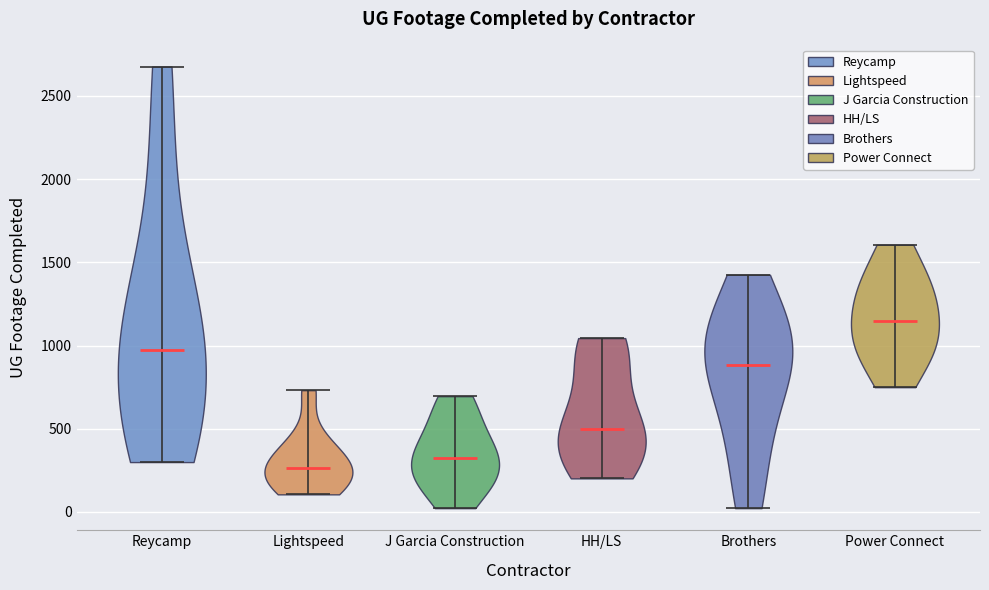

Reading left to right, read every violin against the y-axis: where its median line is, and the lowest and highest points it reaches. The values are not printed on the chart, so give them approximately, as read against the axis.

Reycamp: median line 1000, lowest point 300, highest point 2700
Lightspeed: median line 250, lowest point 100, highest point 750
J Garcia Construction: median line 350, lowest point 0, highest point 700
HH/LS: median line 500, lowest point 200, highest point 1050
Brothers: median line 900, lowest point 0, highest point 1450
Power Connect: median line 1150, lowest point 750, highest point 1600